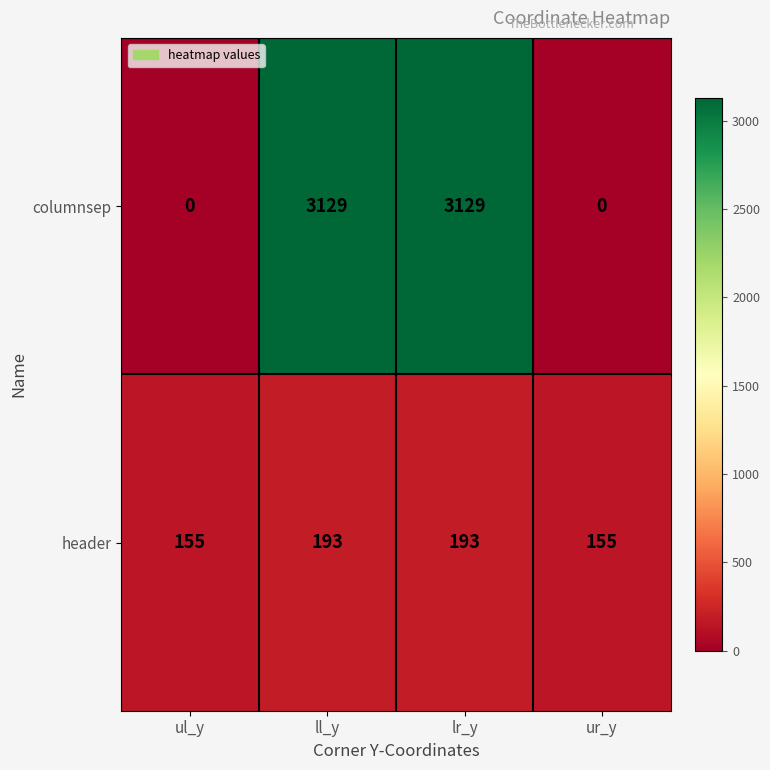

What is the maximum value for header?

193